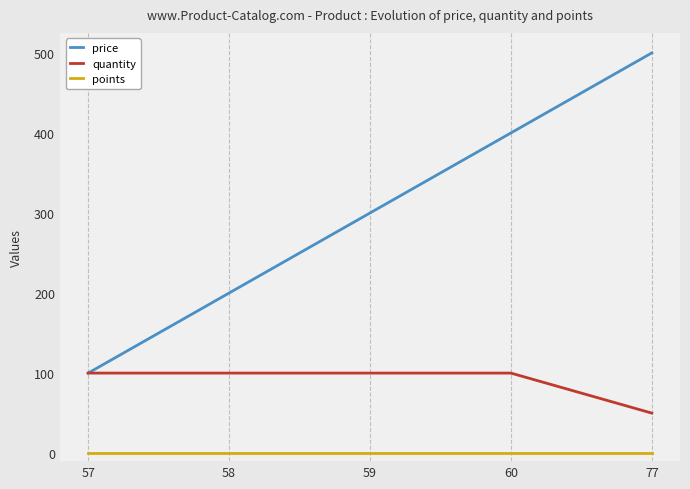

Is it true that quantity equals 100 at 57?

True